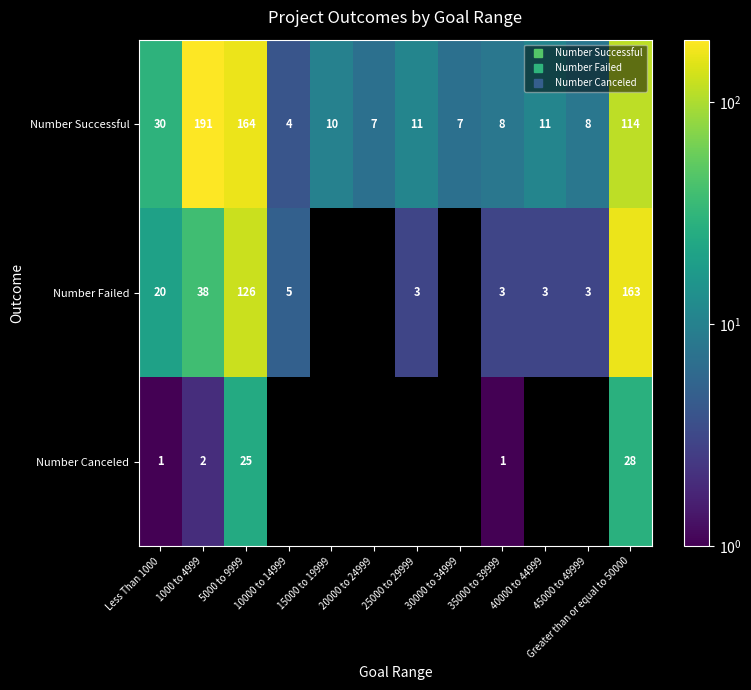

Which has a higher value, 35000 to 39999 or 25000 to 29999?

25000 to 29999